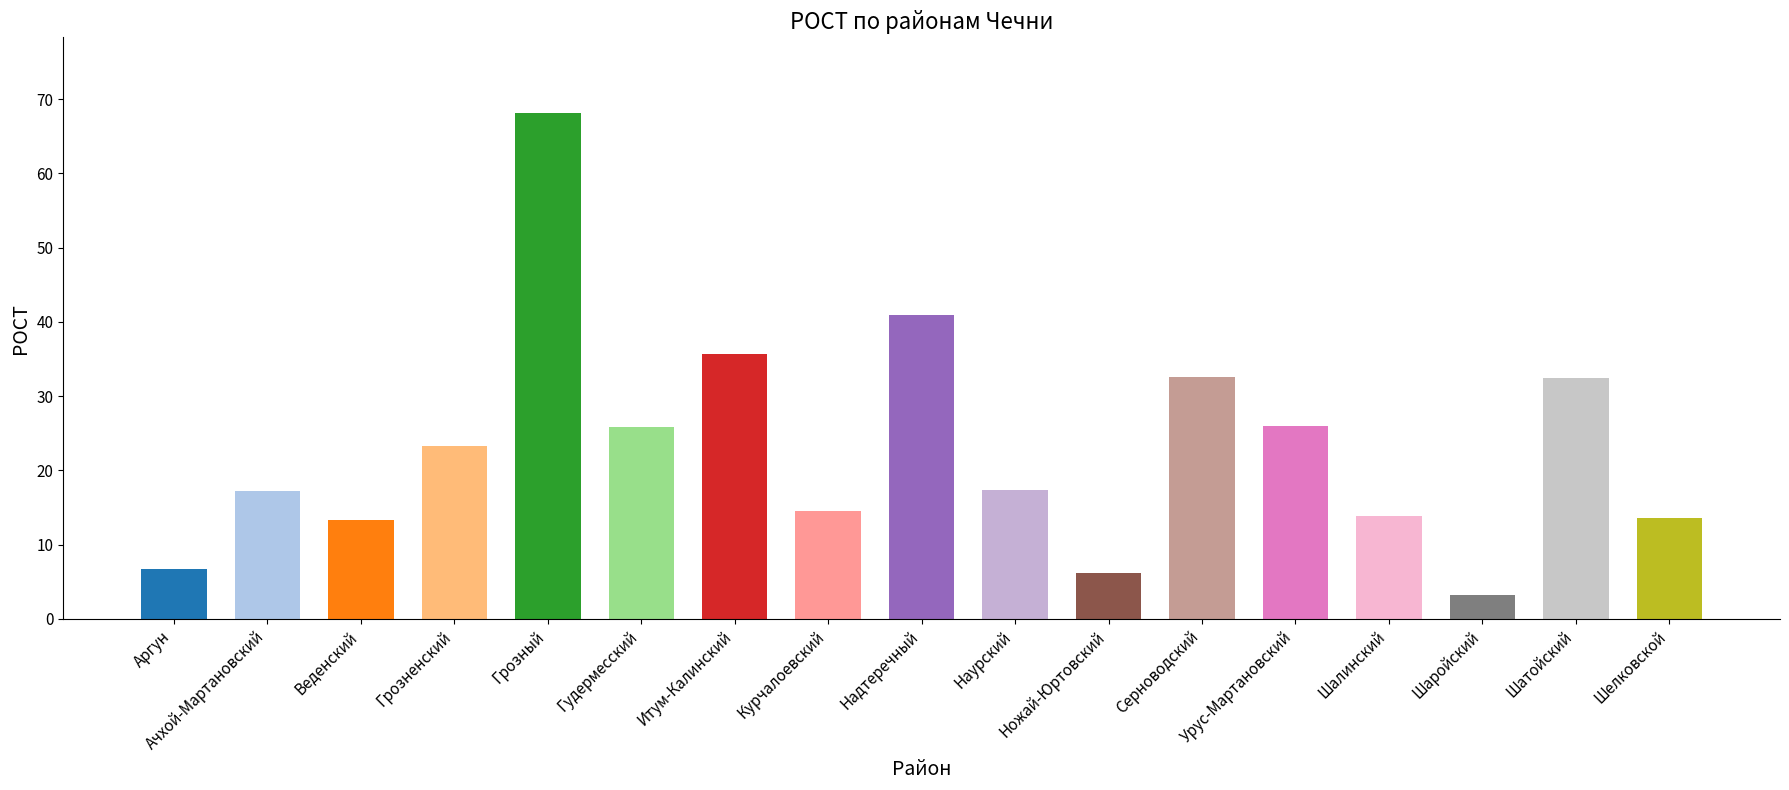

How many distinct data groups are displayed?

1